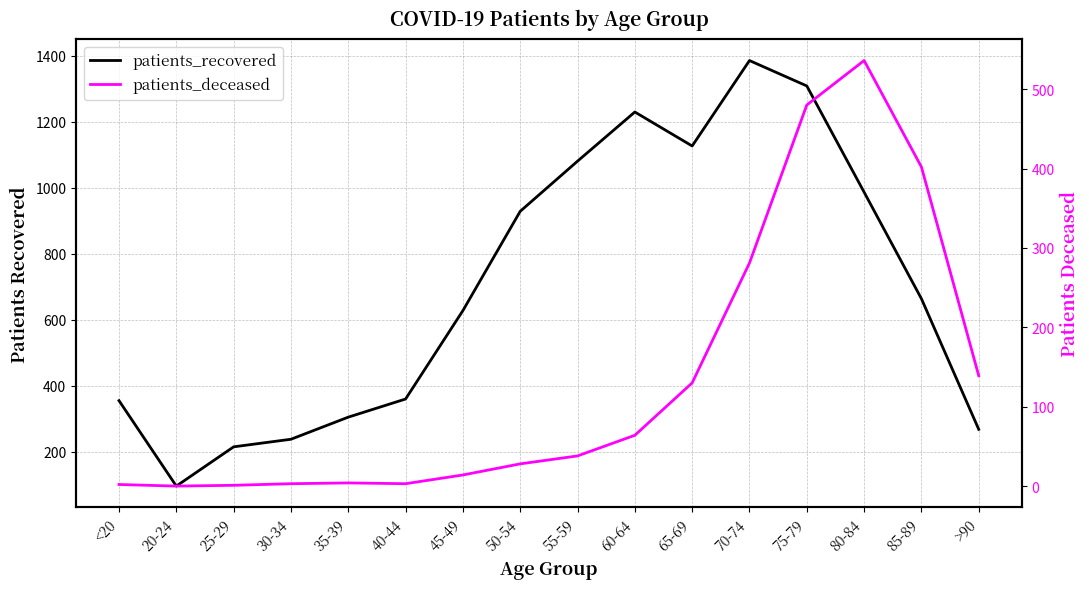

At which category does patients_recovered reach its first local peak?

60-64